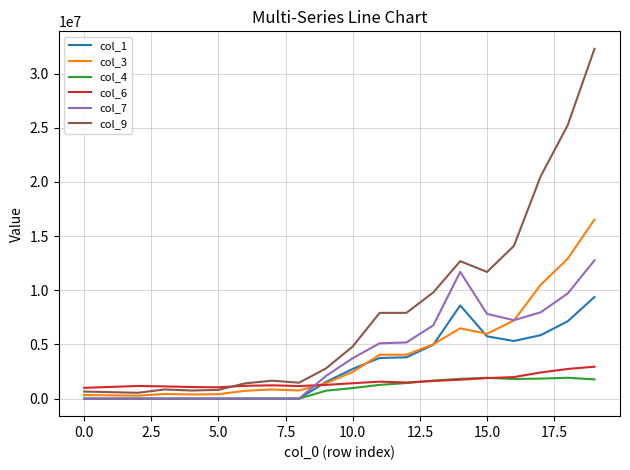

Which series has the largest total across all categories?

col_9